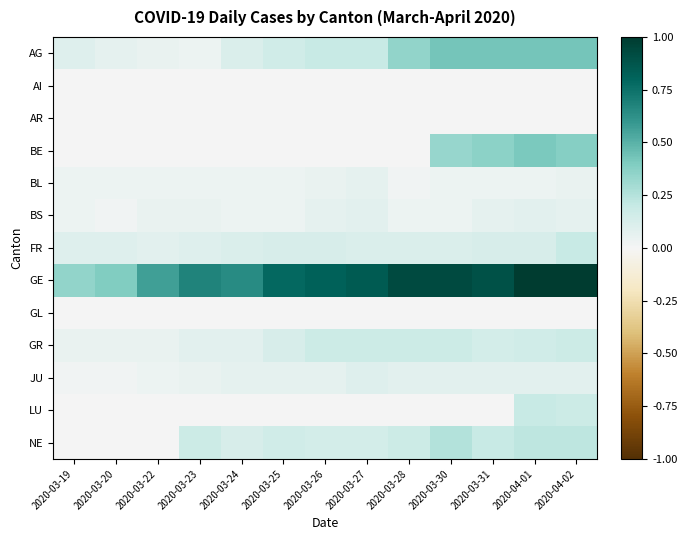

Which series has the largest range (max minus min)?

GE